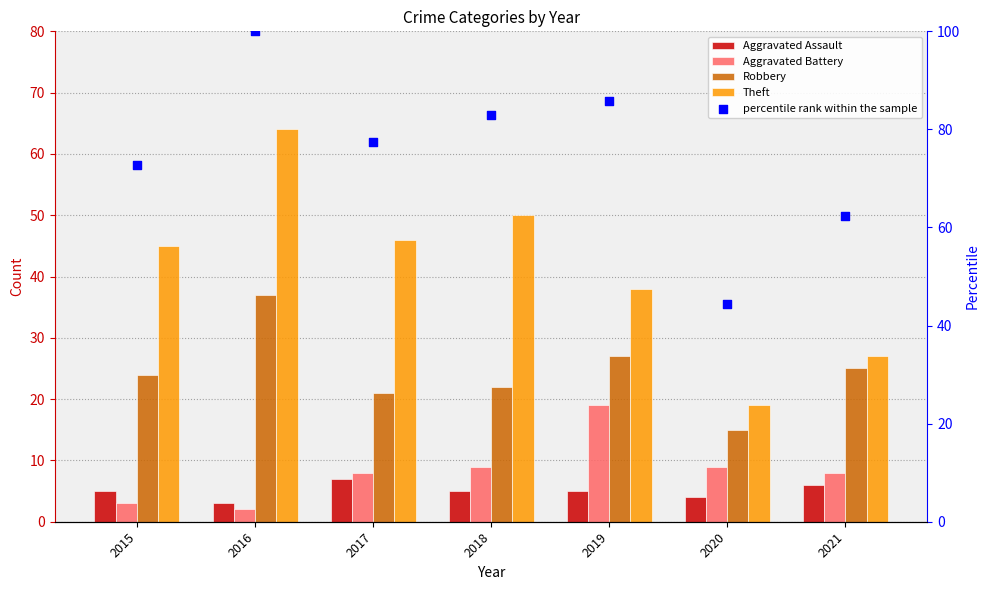

Is the value of percentile rank within the sample at 2020 greater than the value of Aggravated Assault at 2016?

Yes